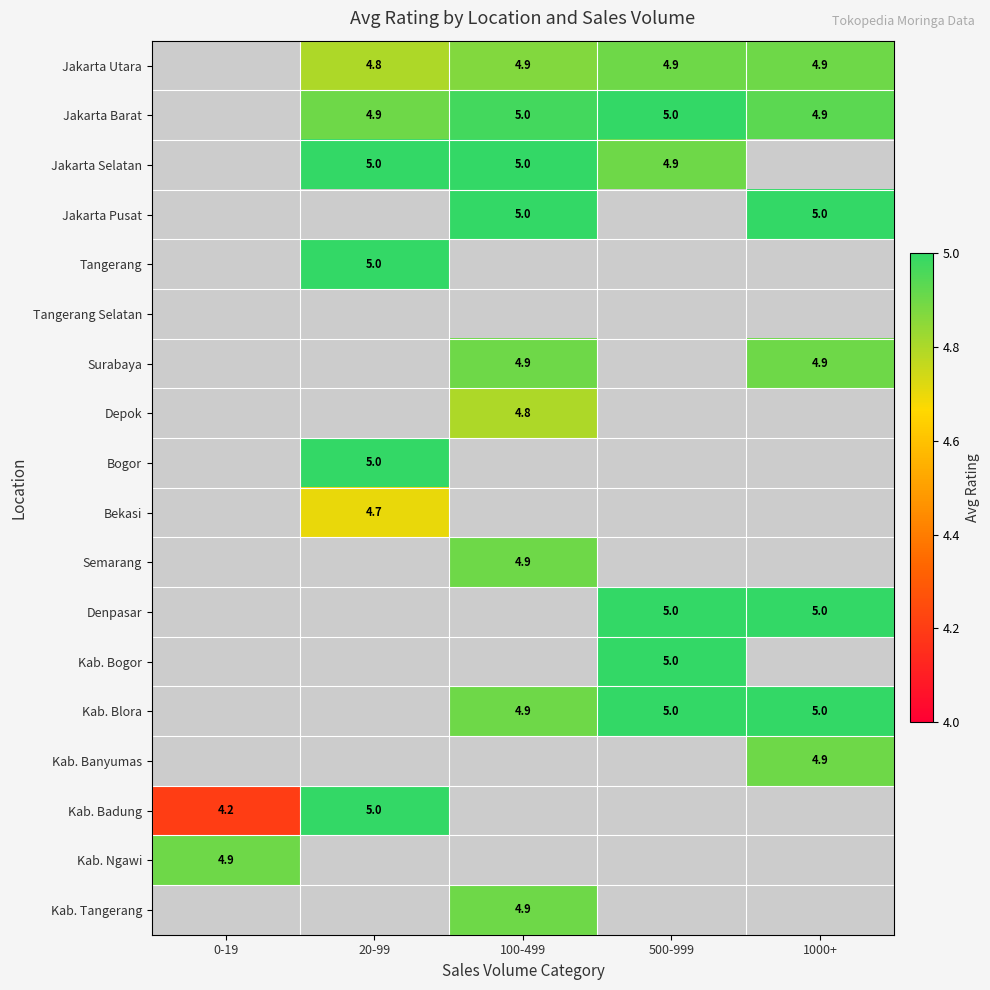

The Kab. Tangerang series shows 7.2 at 100-499. True or false?

False